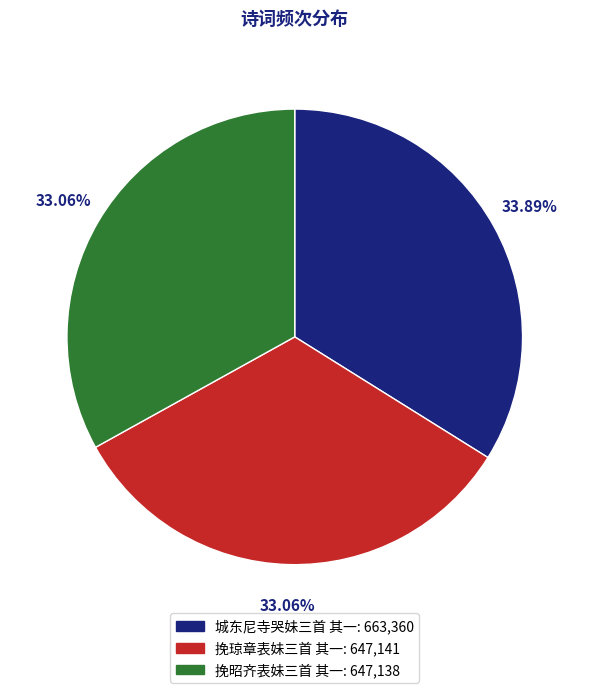

Is 挽琼章表妹三首 其一 the majority of the pie?

No